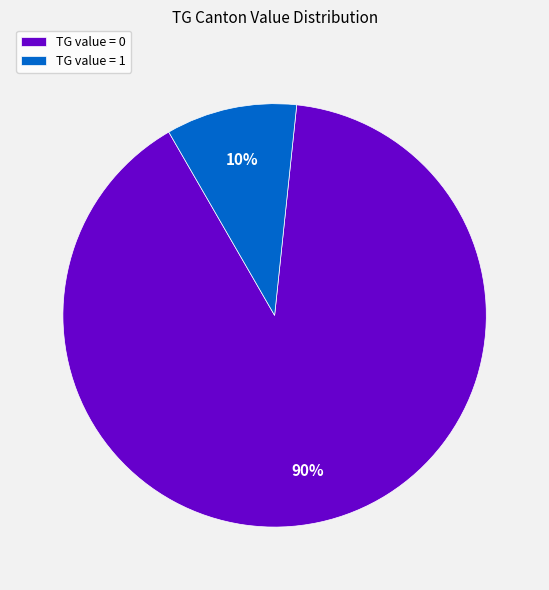

Does any single category account for the majority?

Yes